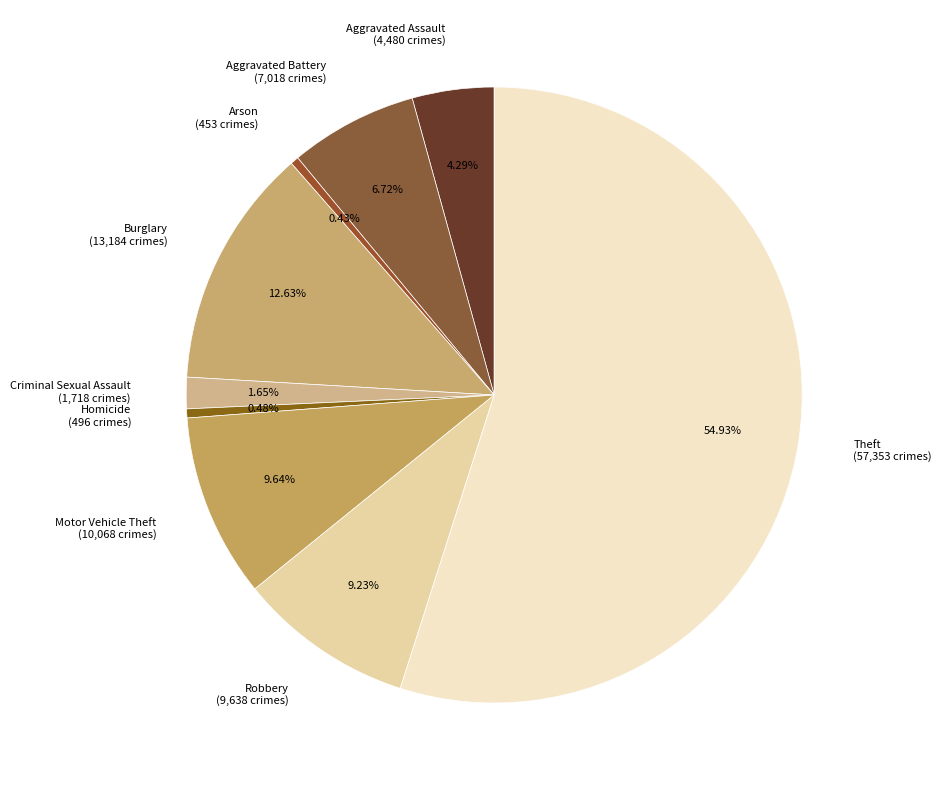

The Burglary slice represents 13% of the pie. True or false?

True